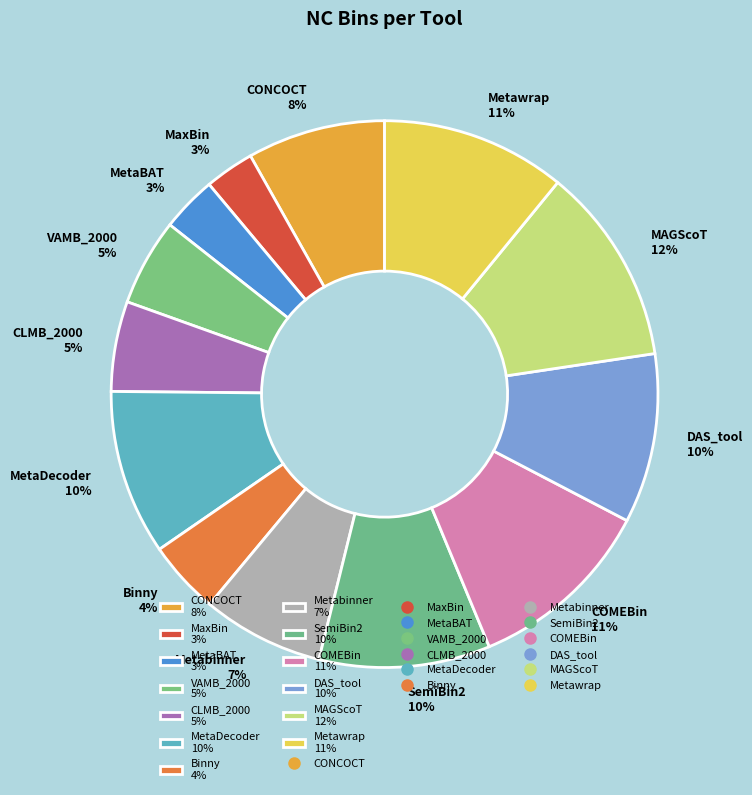

Is there any slice that represents more than half of the pie?

No